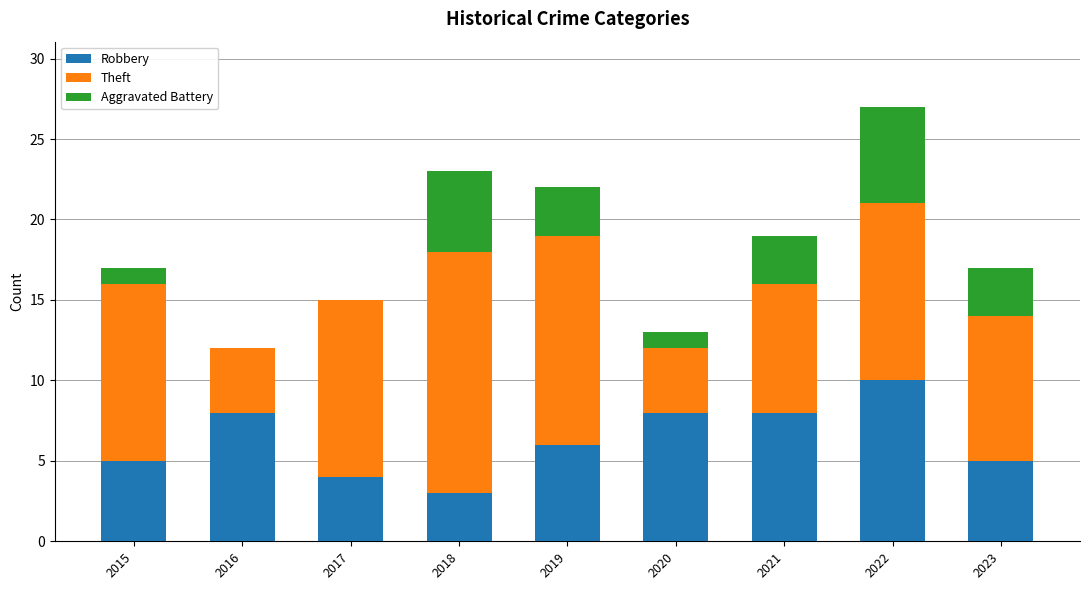

What is the total value across all series at 2021?

19